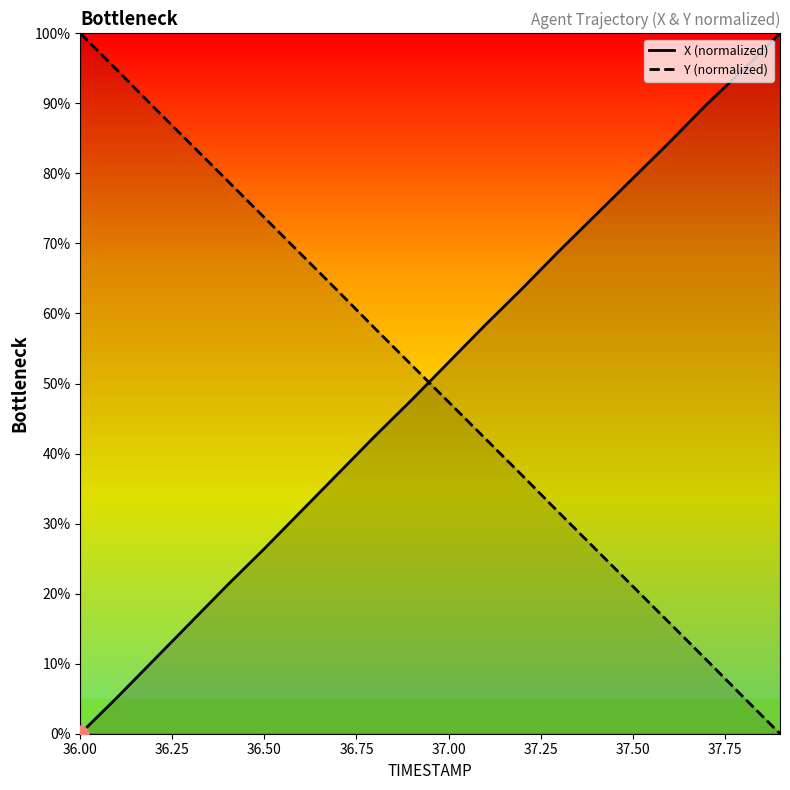

Rank the series by their average value, from highest to lowest.

X (normalized), Y (normalized)